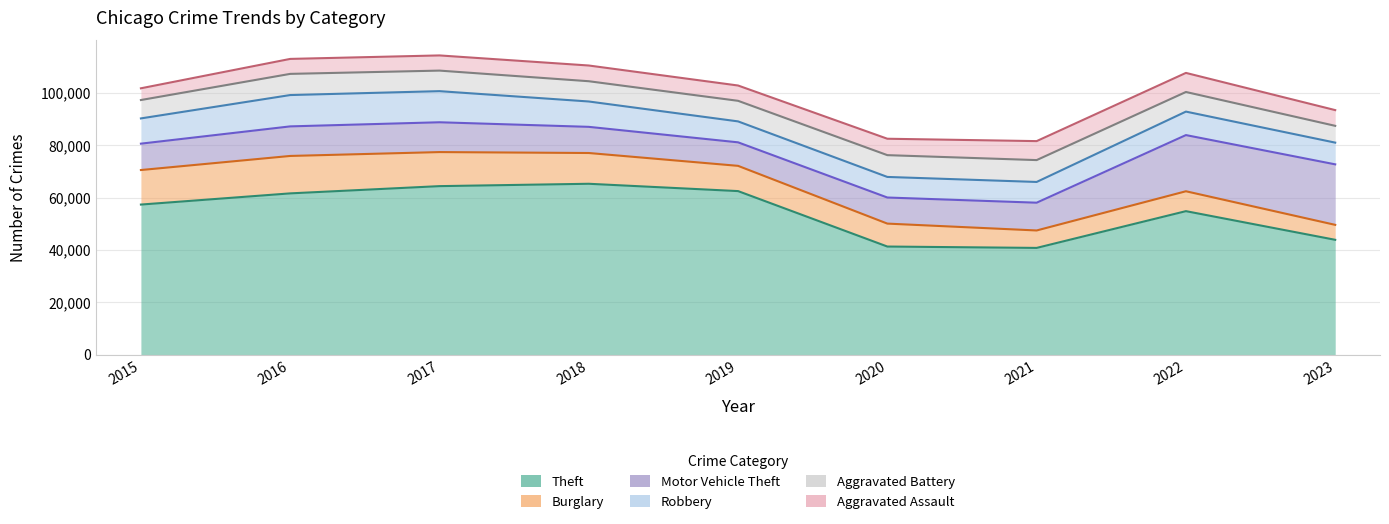

Where does the Motor Vehicle Theft series first go above 10603?

2016